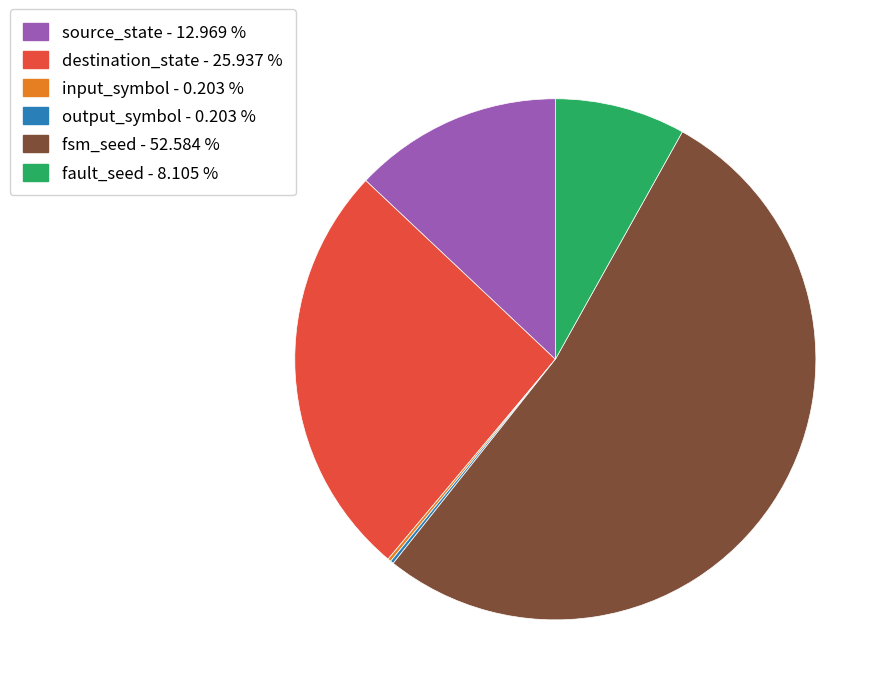

Is it true that fault_seed is 8% of the pie?

True